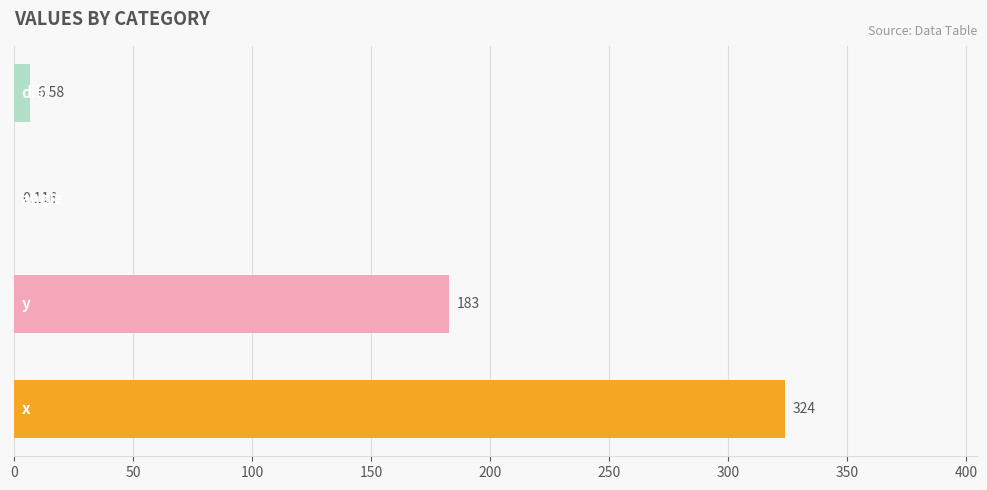

How many data points does each series have?

4